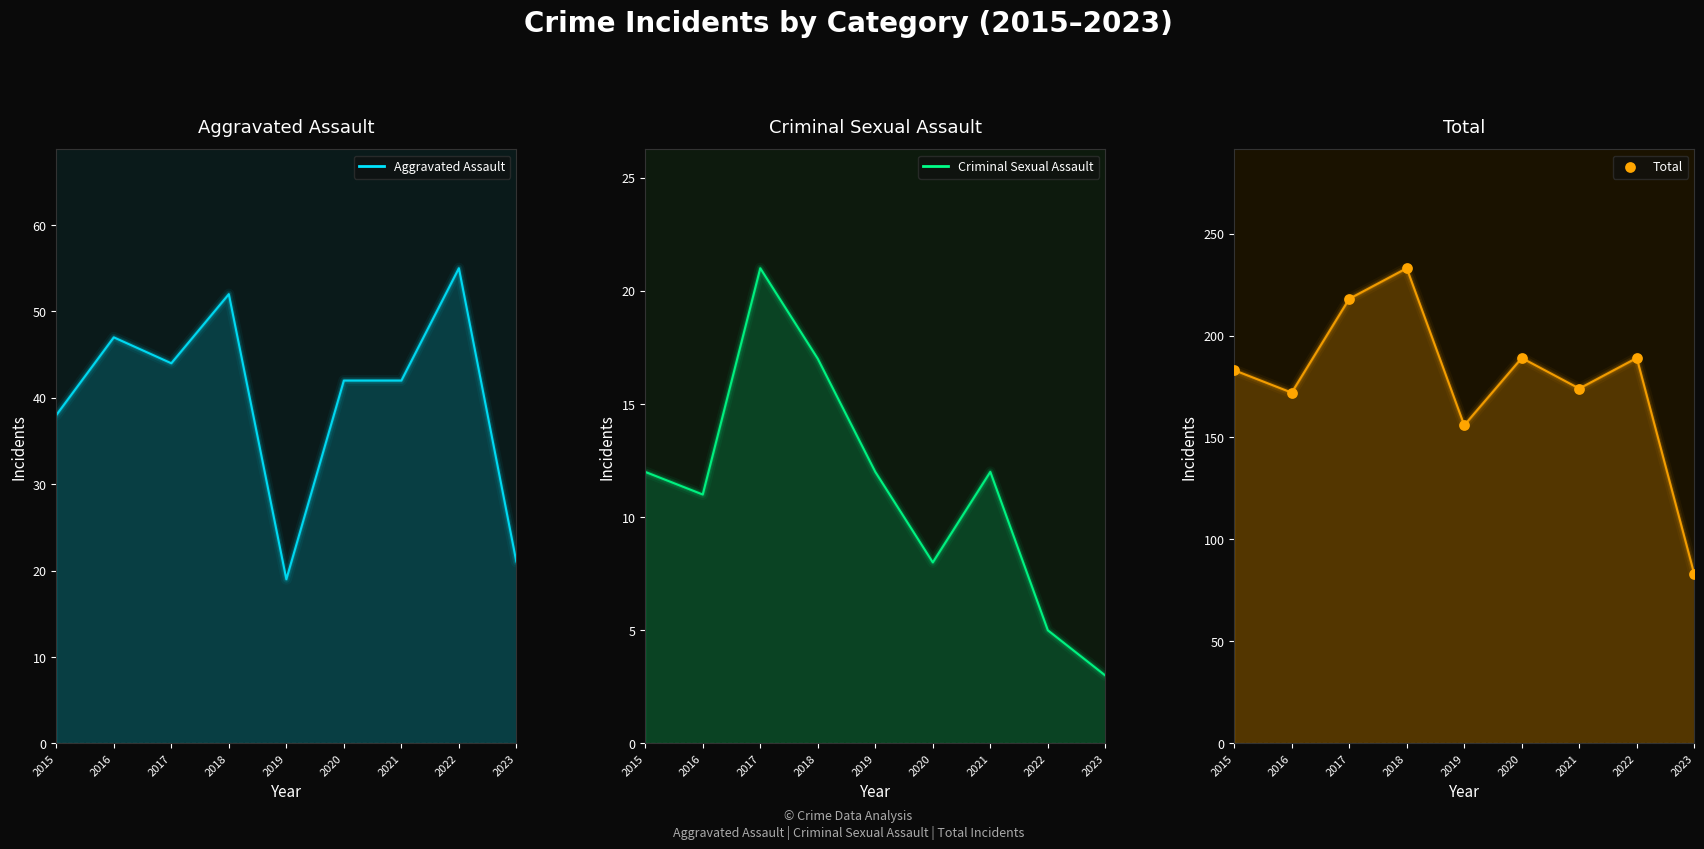

What is the change in value from 2017 to 2020?

-29